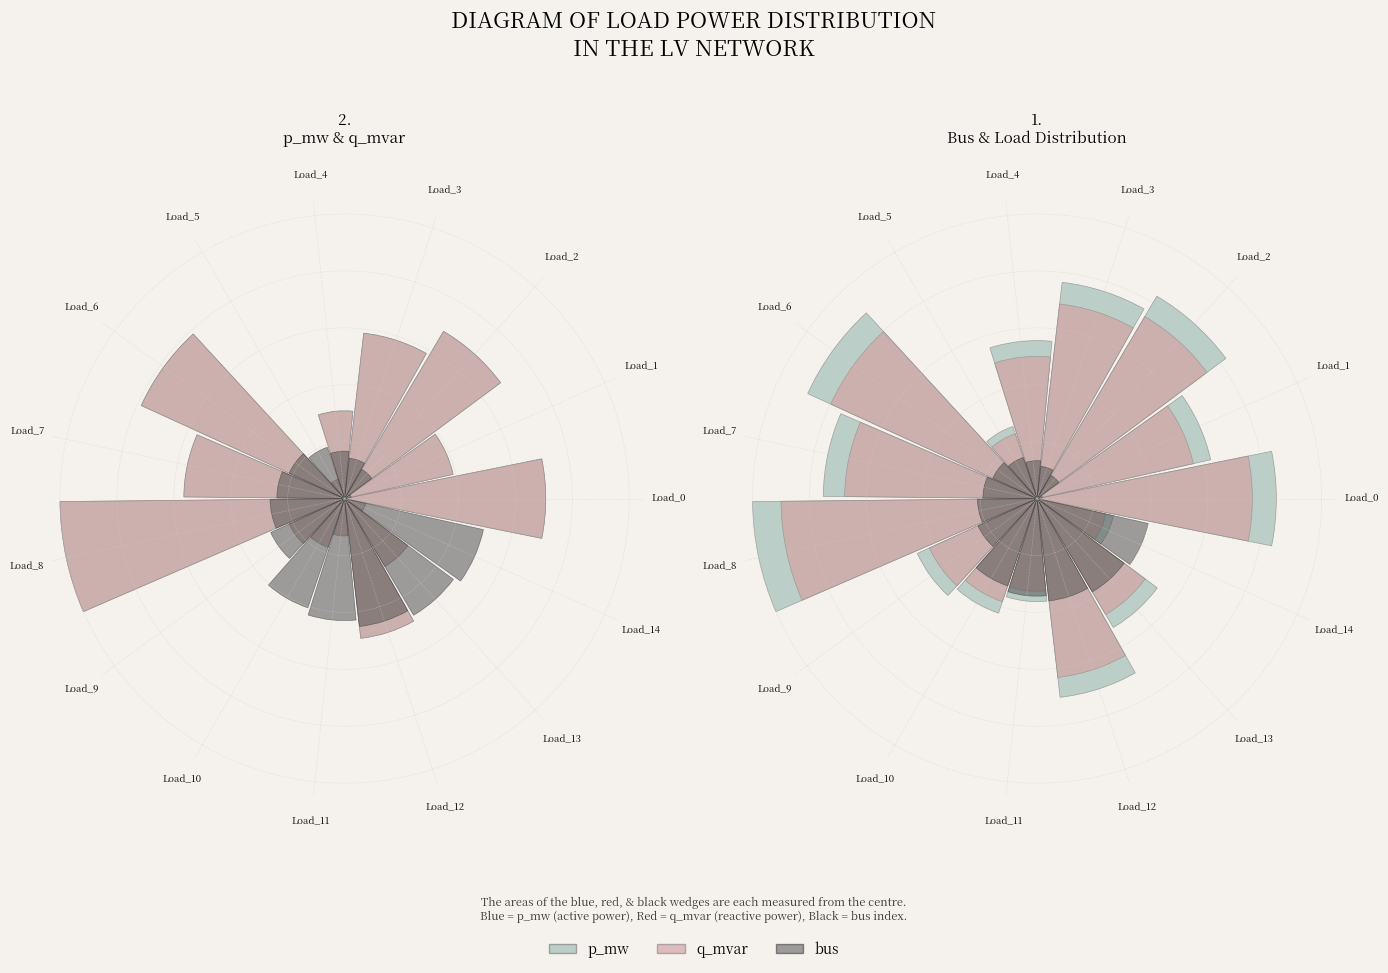

What is the value of the bus bar at the 7th from the left?

0.2